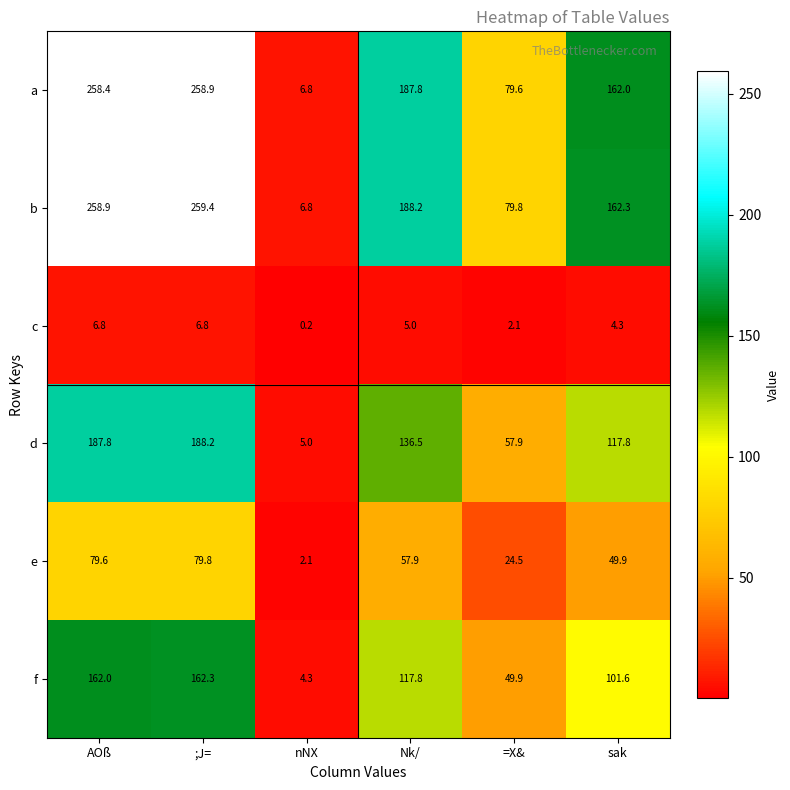

At how many categories does at least one series exceed 25?

5